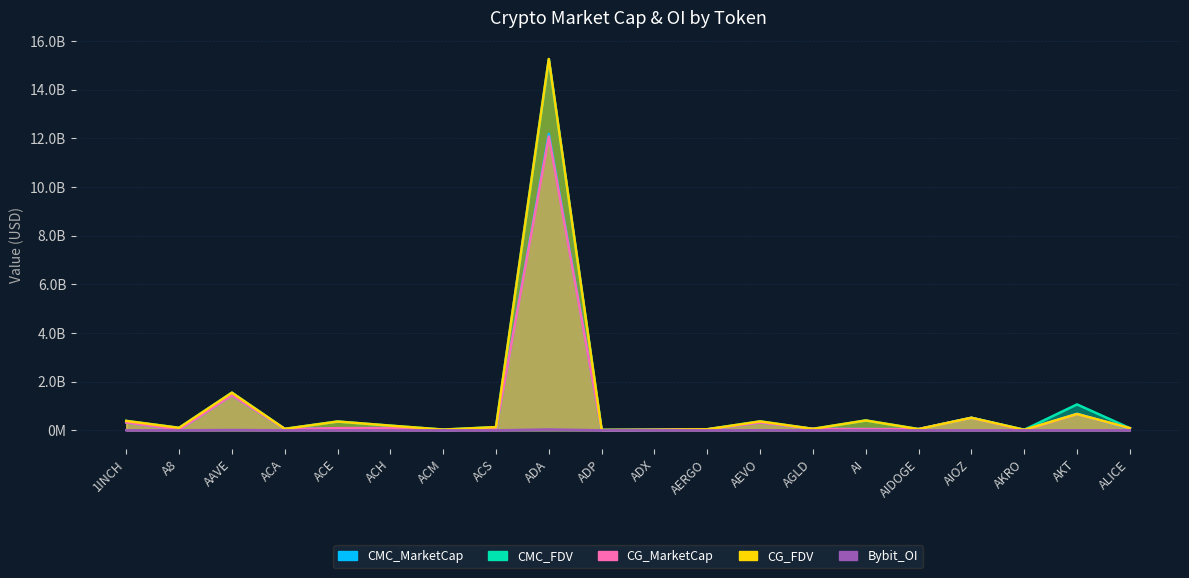

Is the value of CMC_MarketCap at ALICE greater than the value of Bybit_OI at AGLD?

Yes